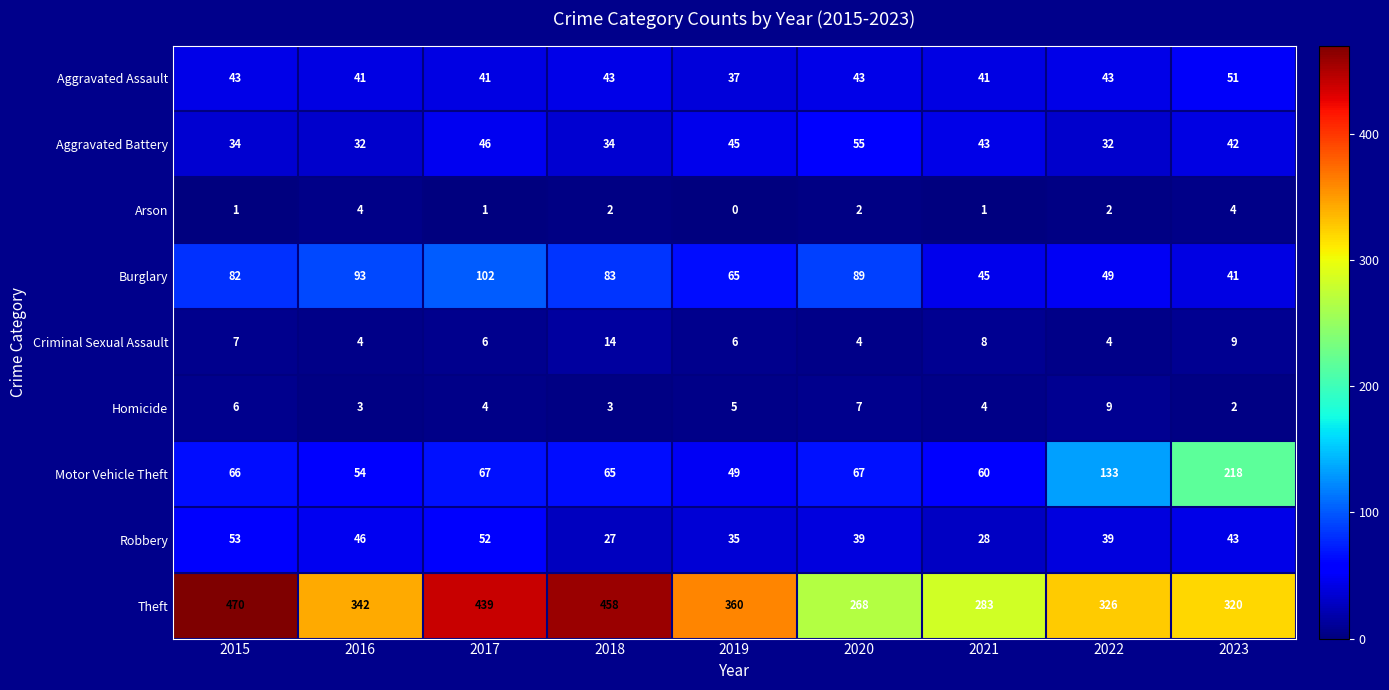

Count the Aggravated Assault values in the range 41 to 43.

7